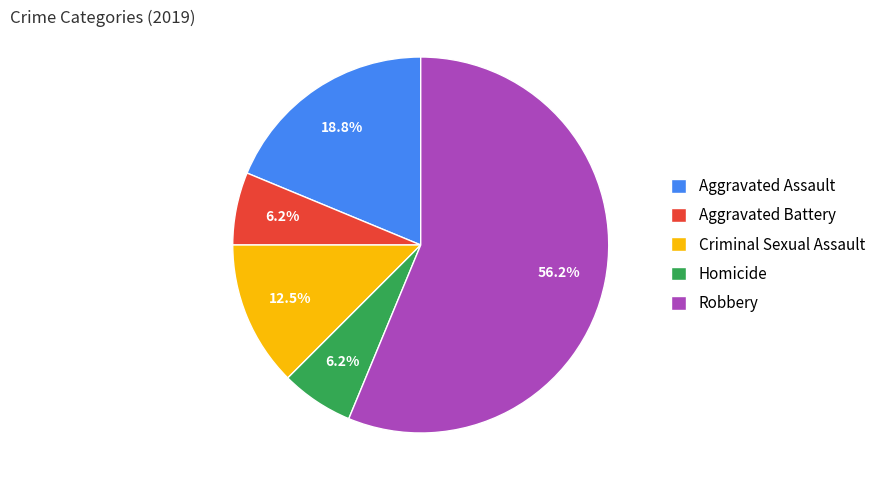

To the nearest percent, what is the average slice percentage?

20%